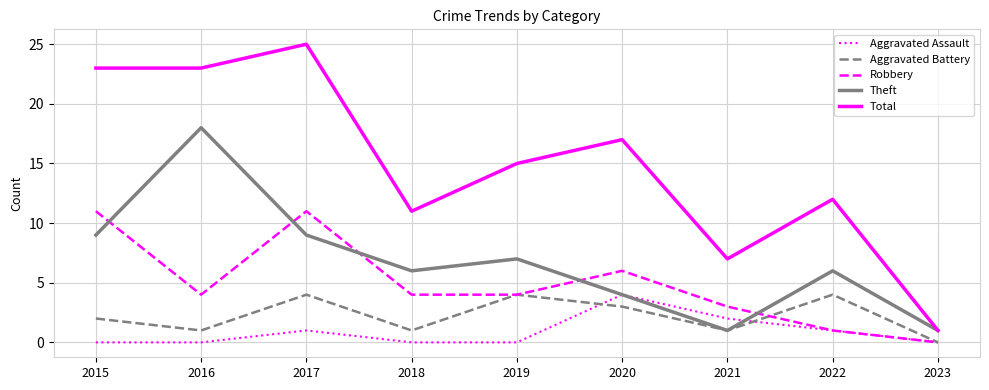

Count the Aggravated Battery values in the range 1 to 4.

8